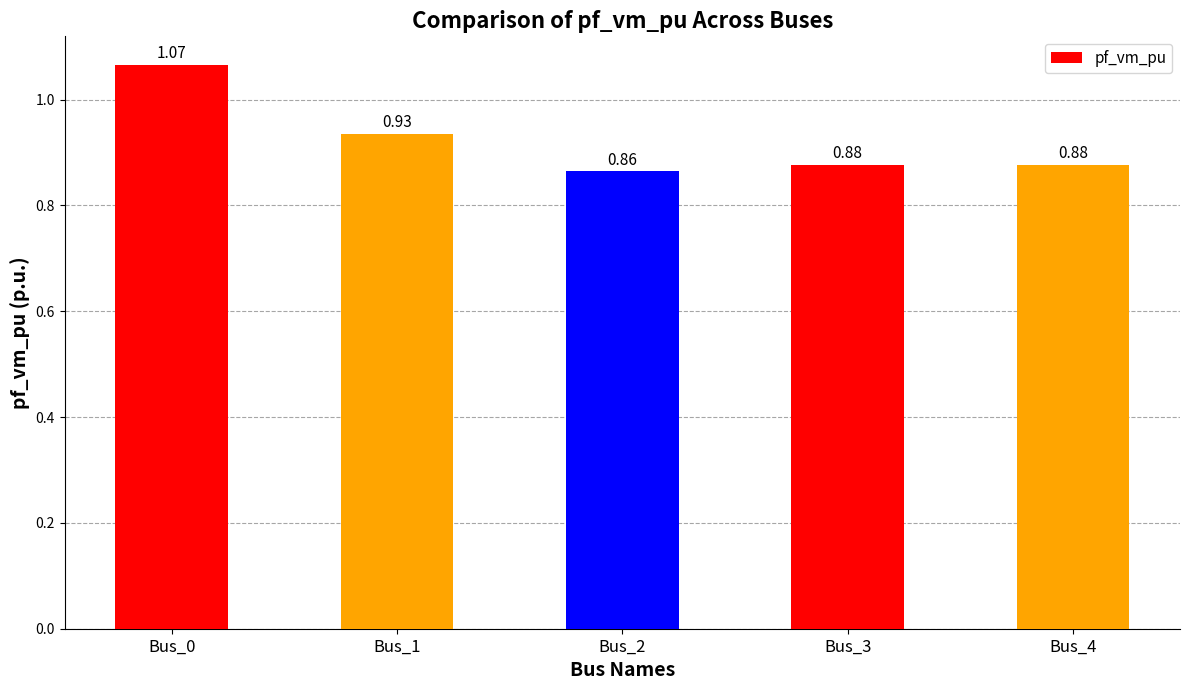

Which label corresponds to the smallest value in the chart?

Bus_2